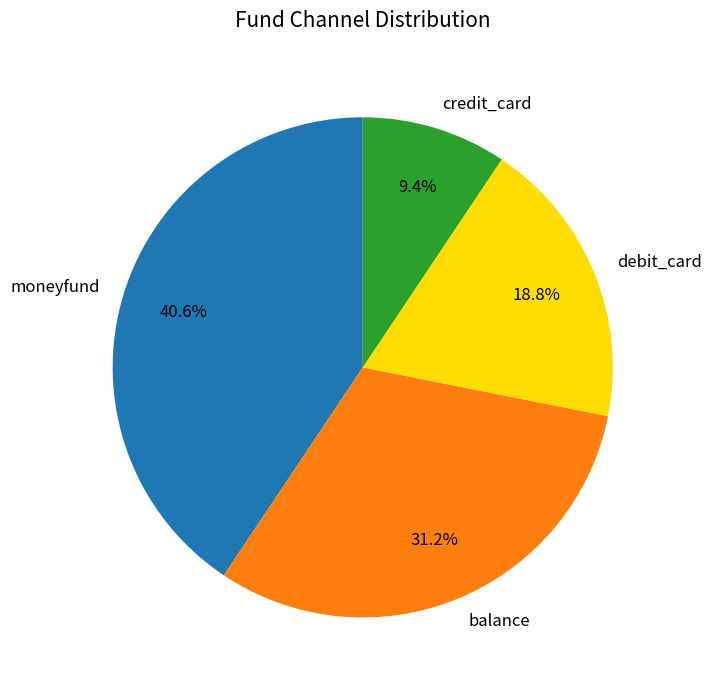

How many segments does this pie chart have?

4